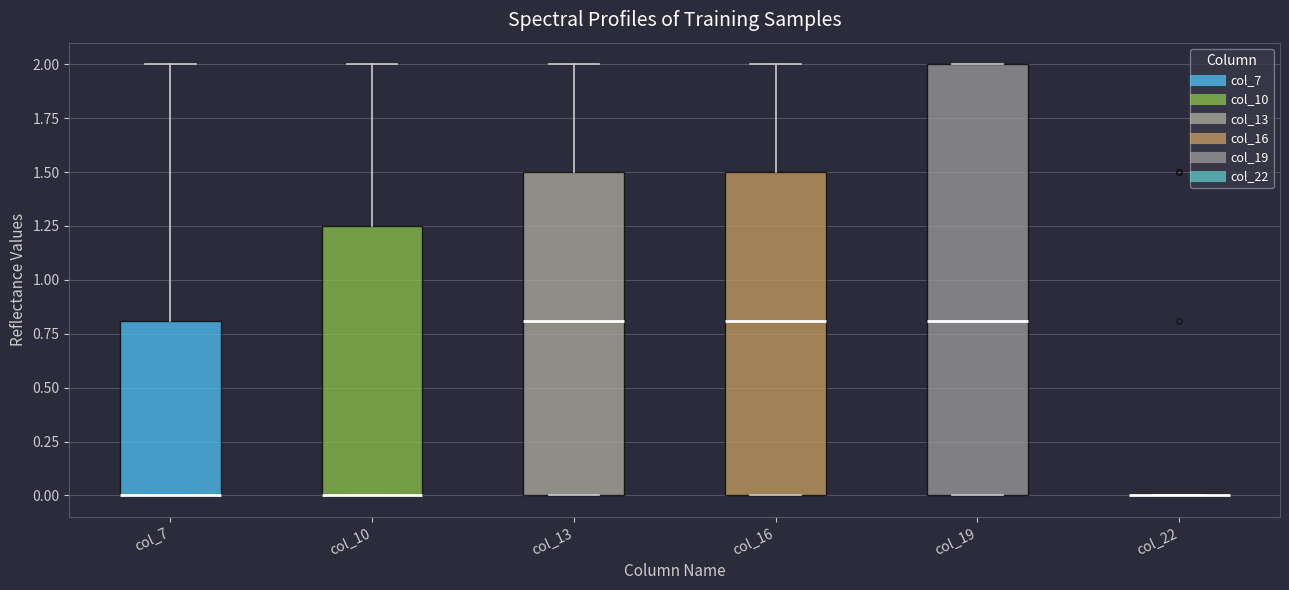

Reading left to right, transcribe this box plot: for each box, give where its median line is, the range the box spans, and where its two whiskers end, as read against the y-axis. The values are not printed on the chart, so give them approximately, as read against the axis.

col_7: median 0.00 (drawn on the box's lower edge), box 0.00 to 0.80, whiskers 0.00 to 2.00
col_10: median 0.00 (drawn on the box's lower edge), box 0.00 to 1.25, whiskers 0.00 to 2.00
col_13: median 0.80, box 0.00 to 1.50, whiskers 0.00 to 2.00
col_16: median 0.80, box 0.00 to 1.50, whiskers 0.00 to 2.00
col_19: median 0.80, box 0.00 to 2.00, whiskers 0.00 to 2.00
col_22: box collapsed to a line at 0.00, whiskers 0.00 to 0.00